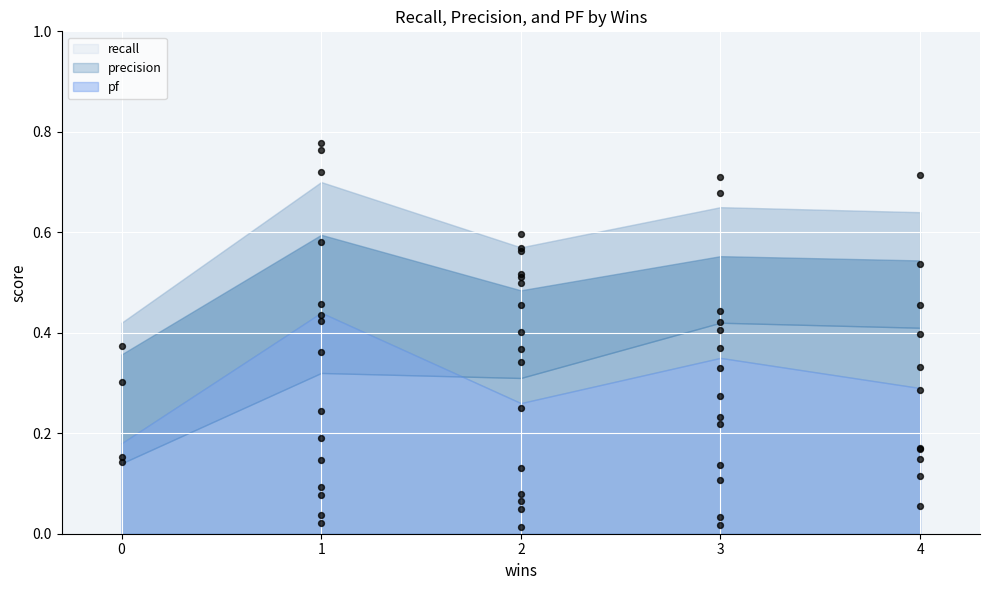

Which series contains the lowest Y value?

precision